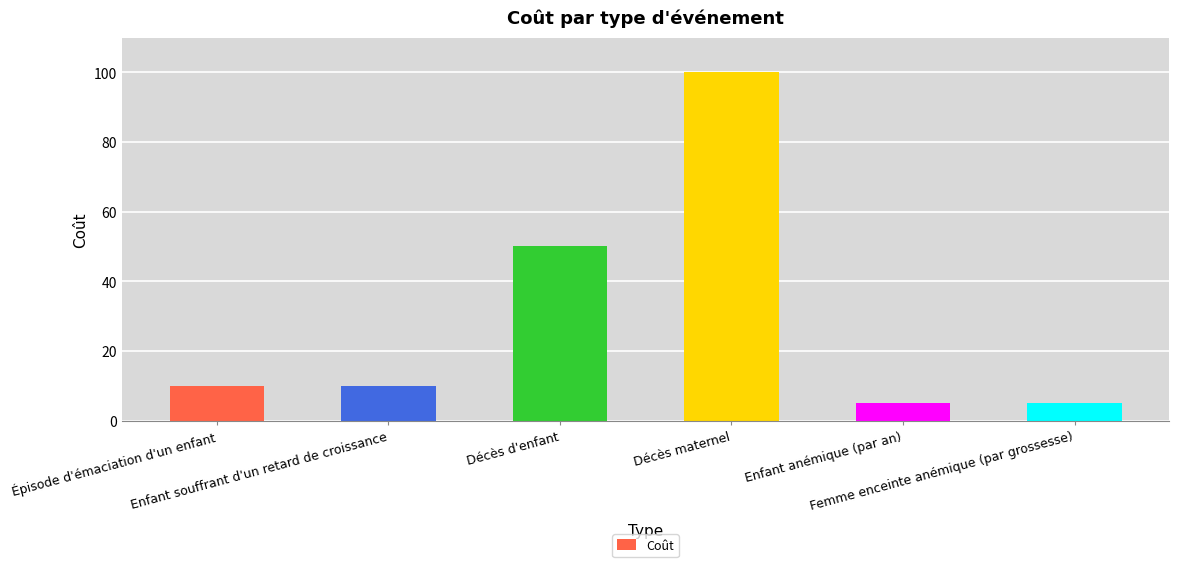

How many bars are there in total?

6